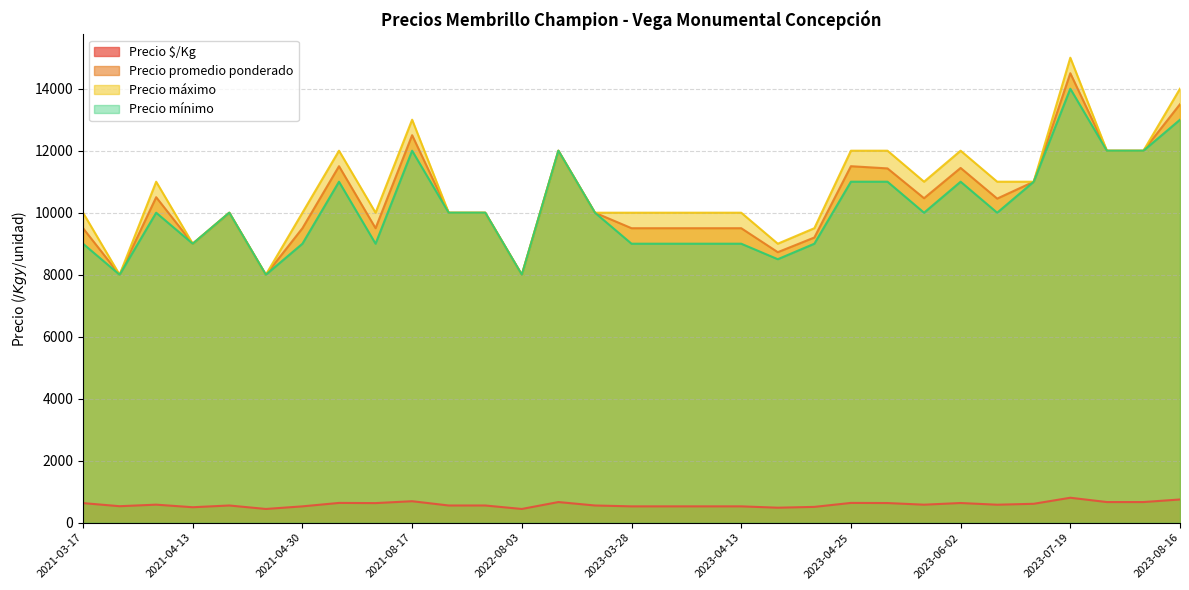

At which label does Precio mínimo reach its peak?

2023-07-19